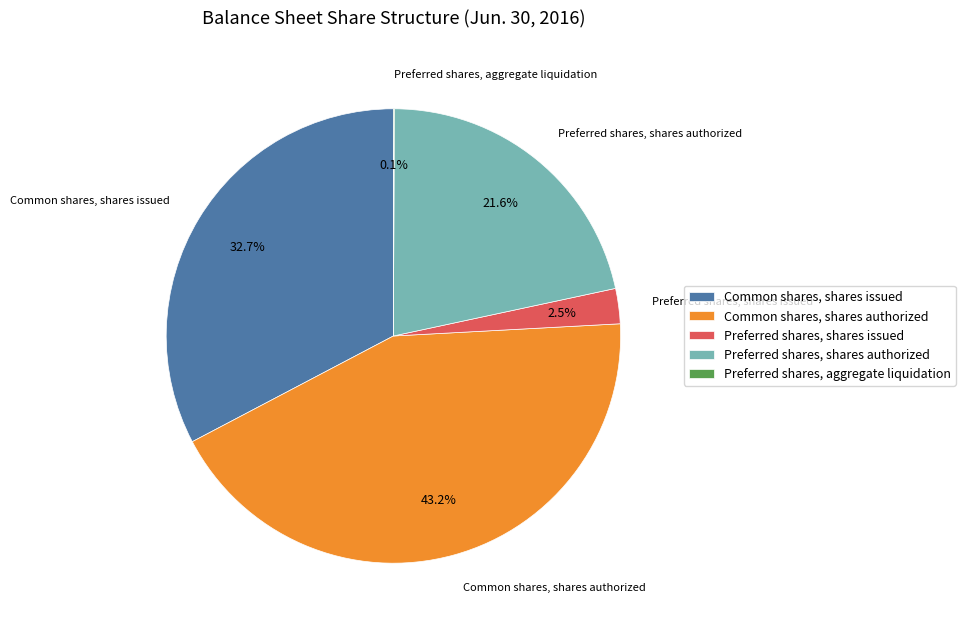

Does Preferred shares, shares authorized account for over 50% of the chart?

No